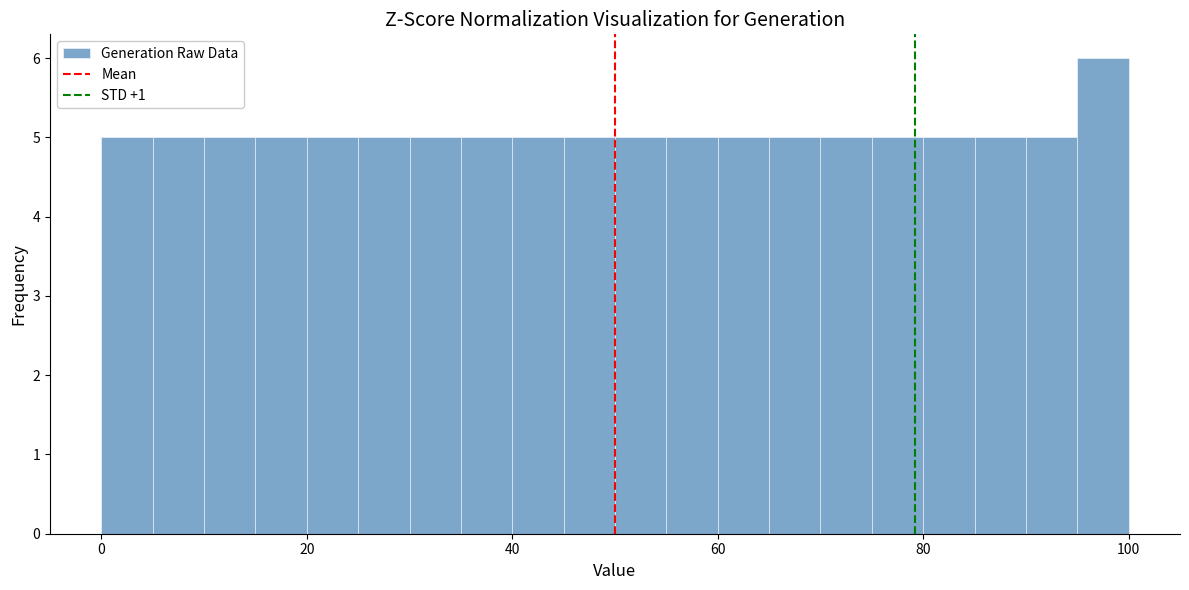

Read against the x-axis, roughly where is the centre of the tallest bar?

98